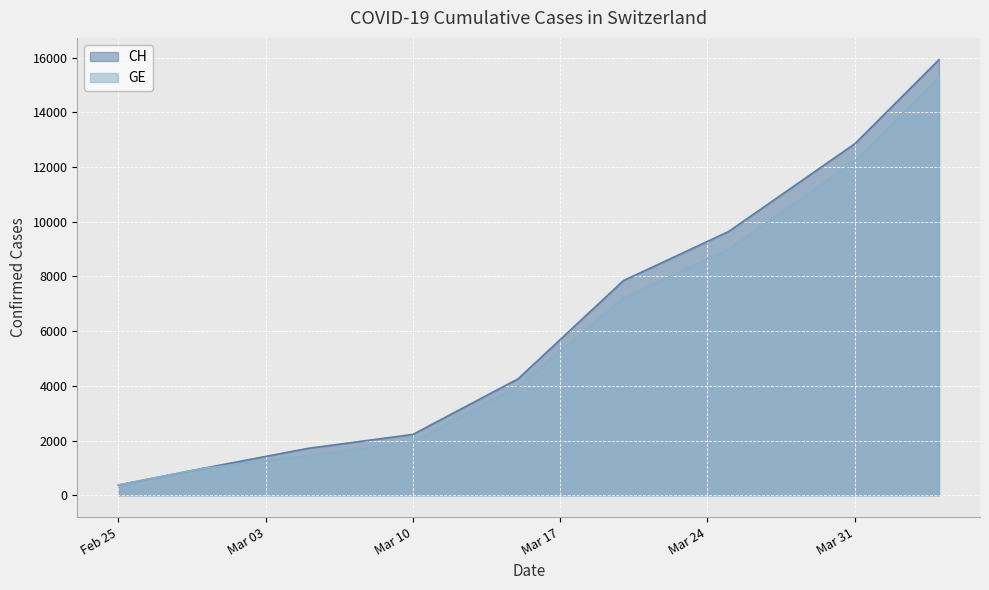

Which label corresponds to the smallest value in the chart?

Feb 25